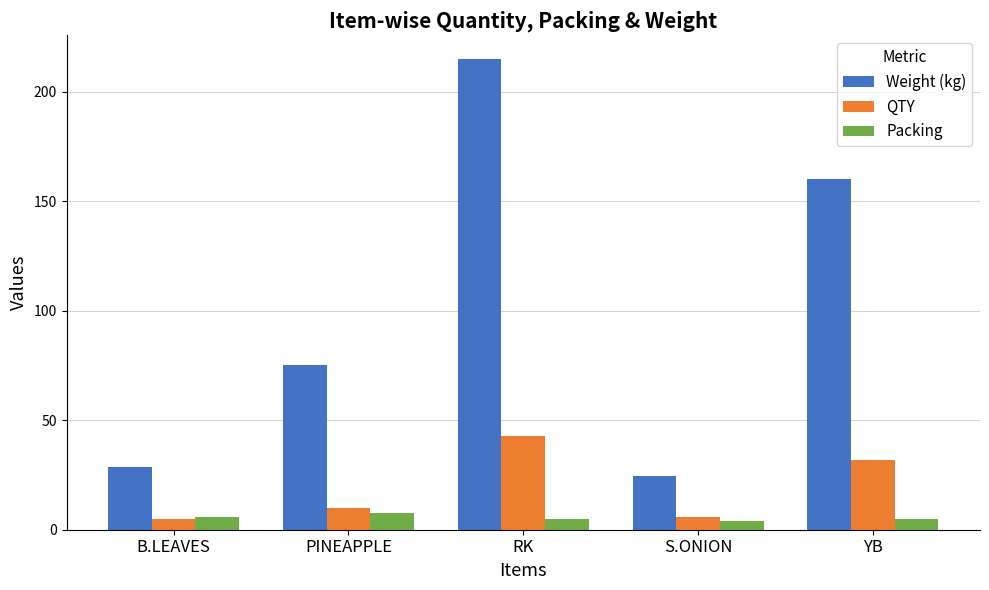

What is the minimum value for Weight (kg)?

24.6